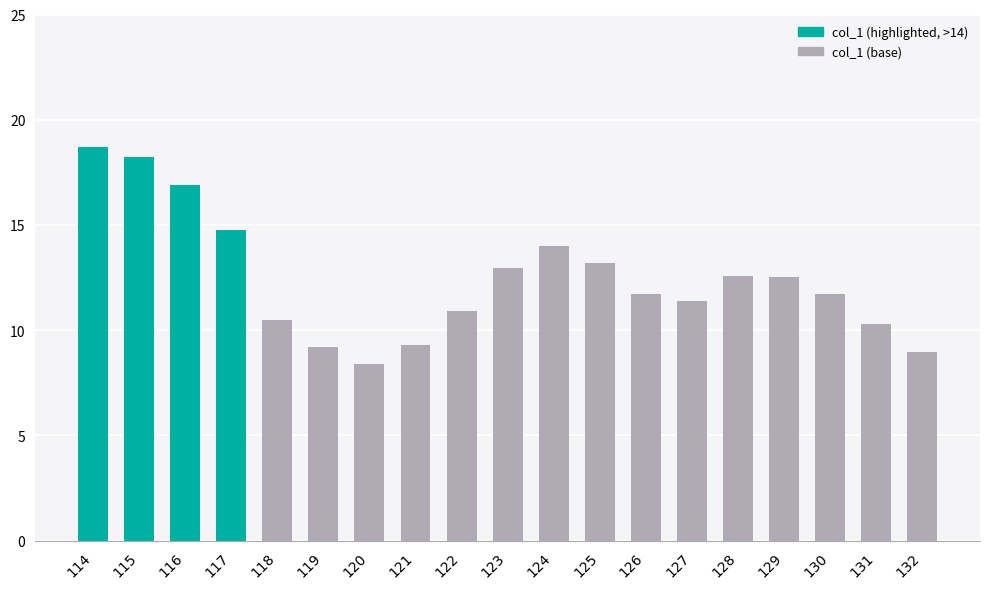

Where does the data first go above 11?

114